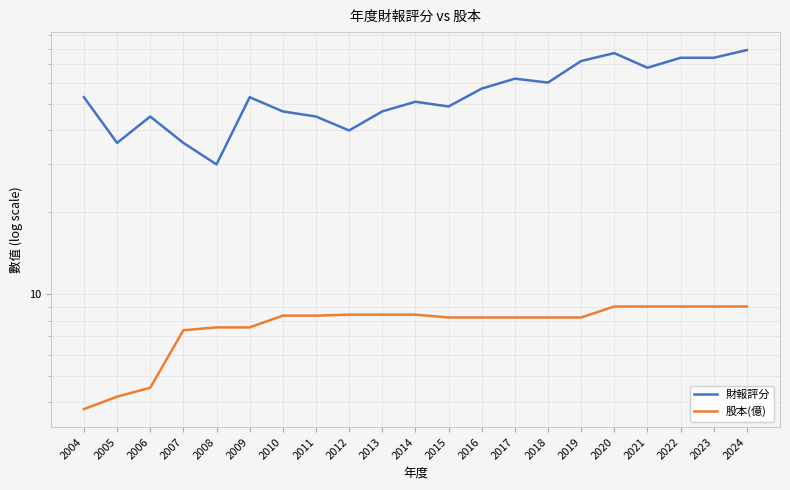

True or false: 財報評分 and 股本(億) intersect in this chart.

False